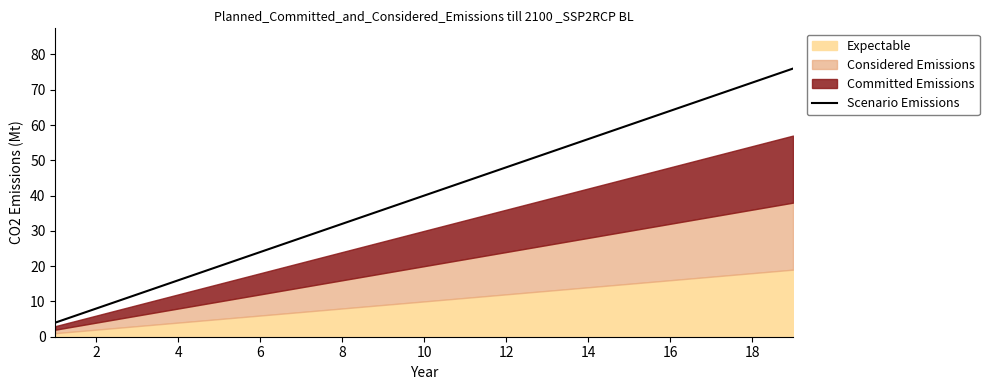

The value of Scenario Emissions at 14 is 56. True or false?

True